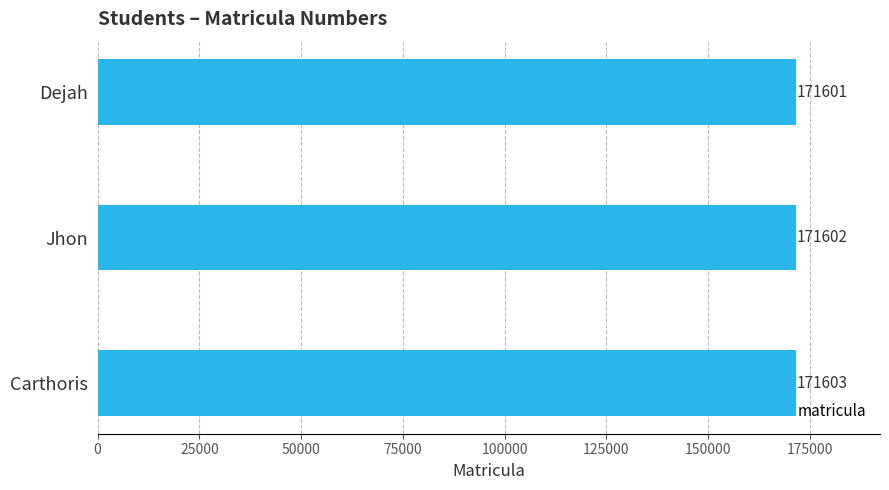

What is the minimum value shown in the chart?

171601